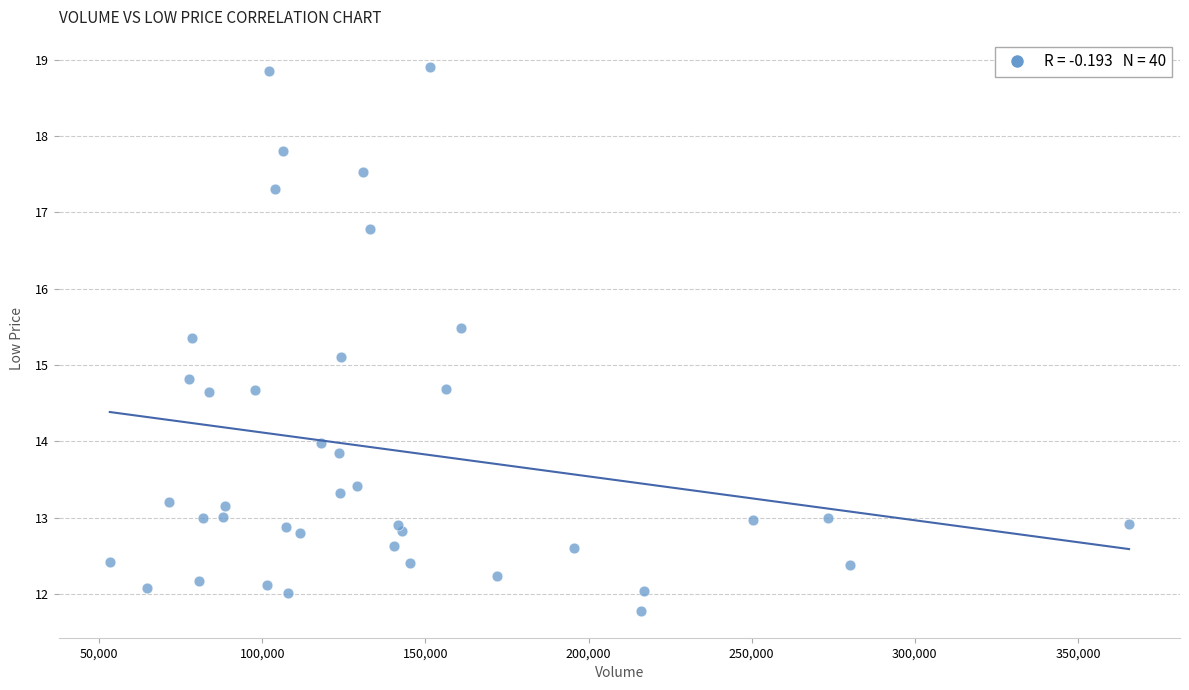

What Y value in the scatter plot is closest to 15?

15.1